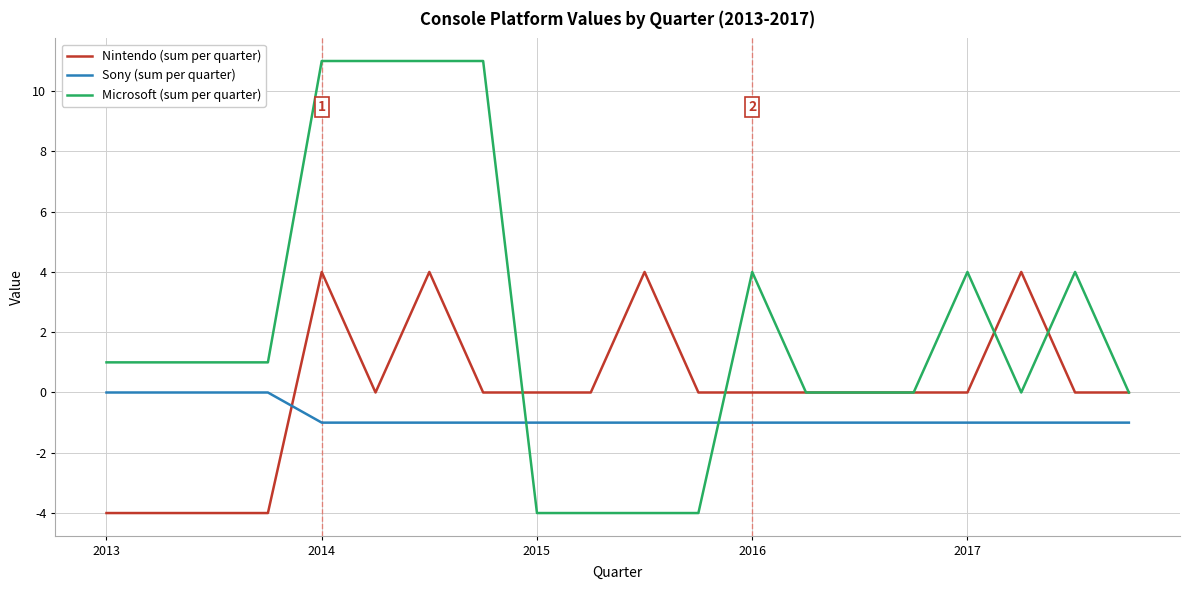

List the series in order of their overall mean, lowest first.

Sony (sum per quarter), Nintendo (sum per quarter), Microsoft (sum per quarter)